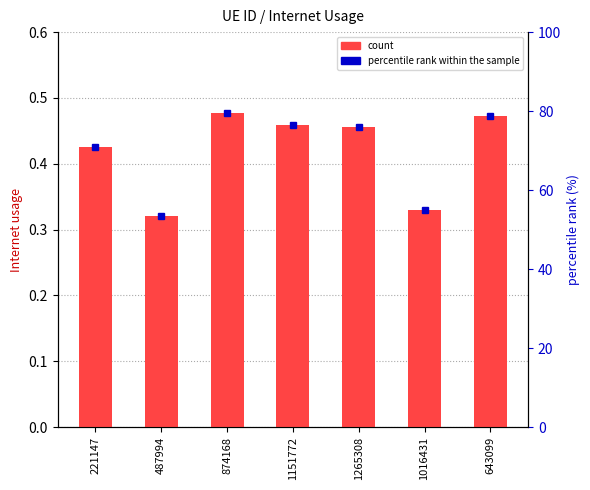

How many groups of bars are there?

7